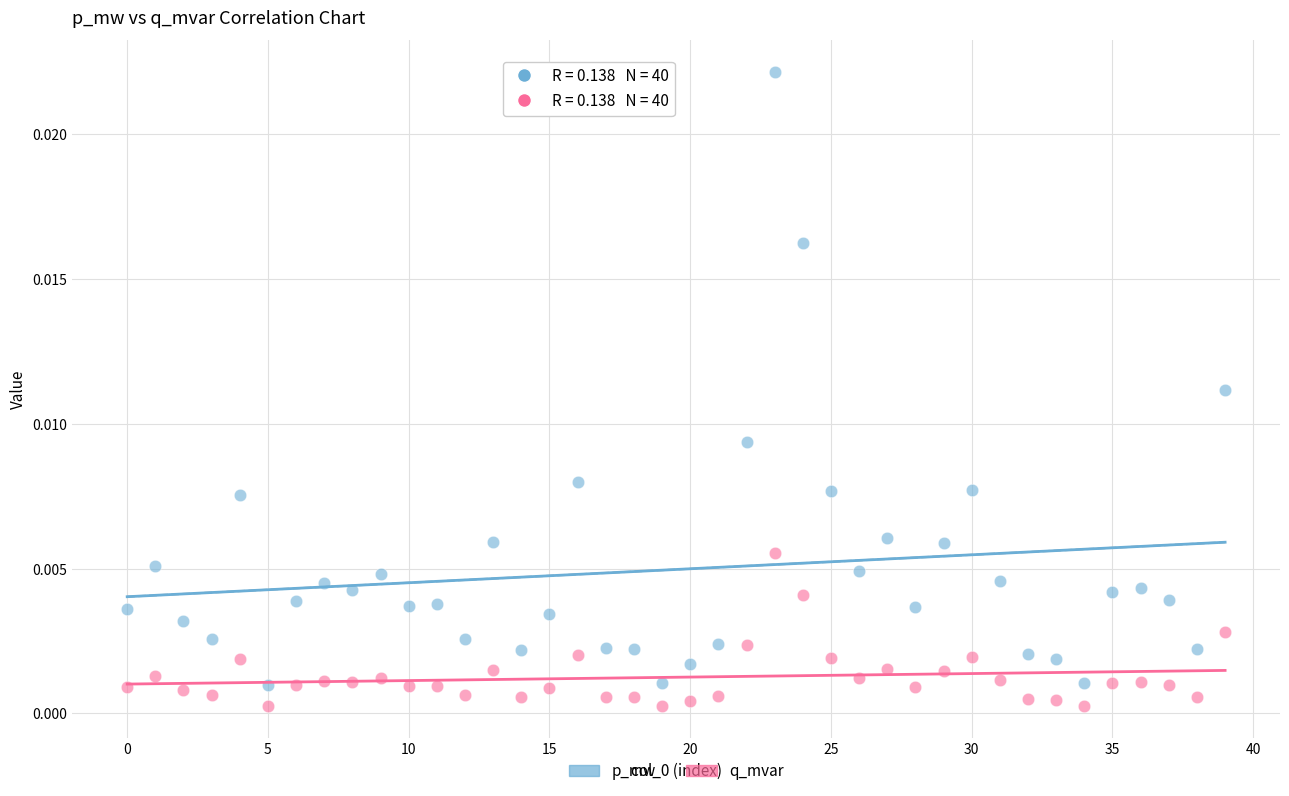

Which series reaches the maximum Y coordinate?

p_mw